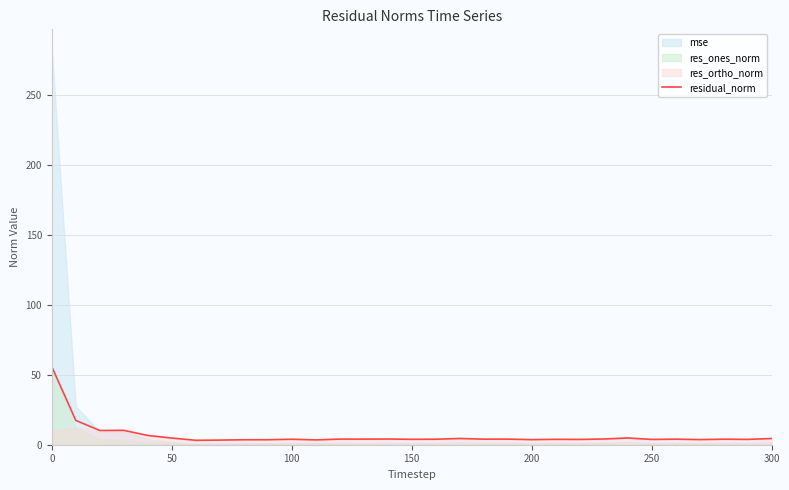

What is the maximum value for residual_norm?

55.8